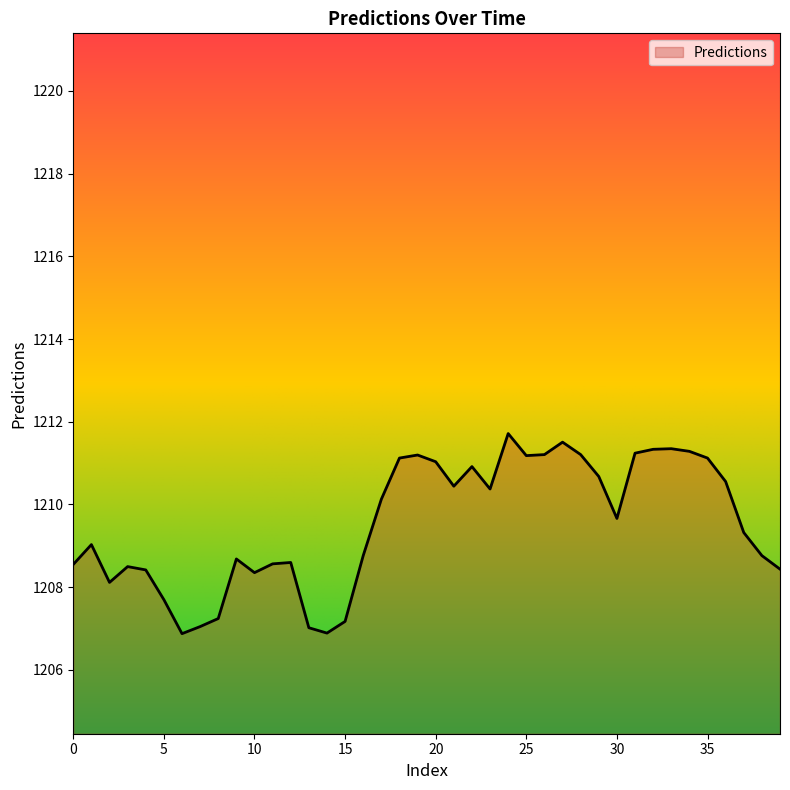

What is the greatest value displayed?

1211.7